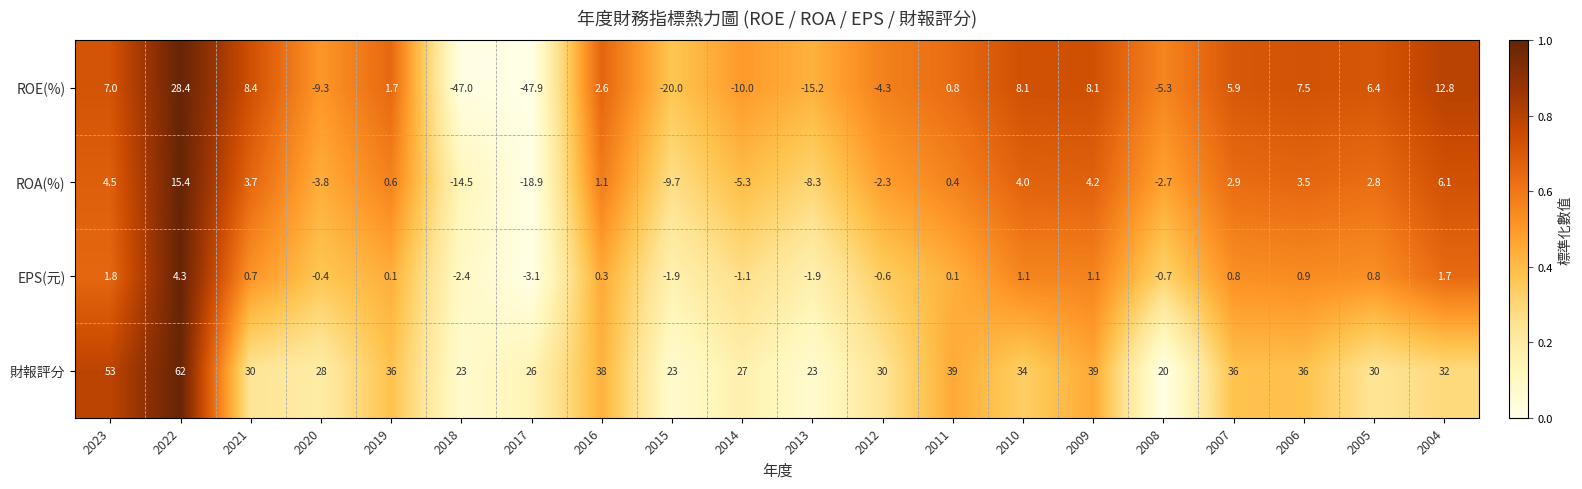

Which series changed the most between 2012 and 2004?

ROE(%)